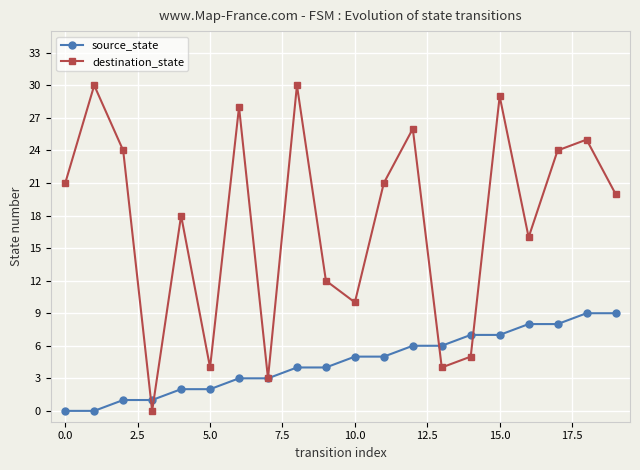

What is the difference between the second highest and minimum values in the source_state series?

9